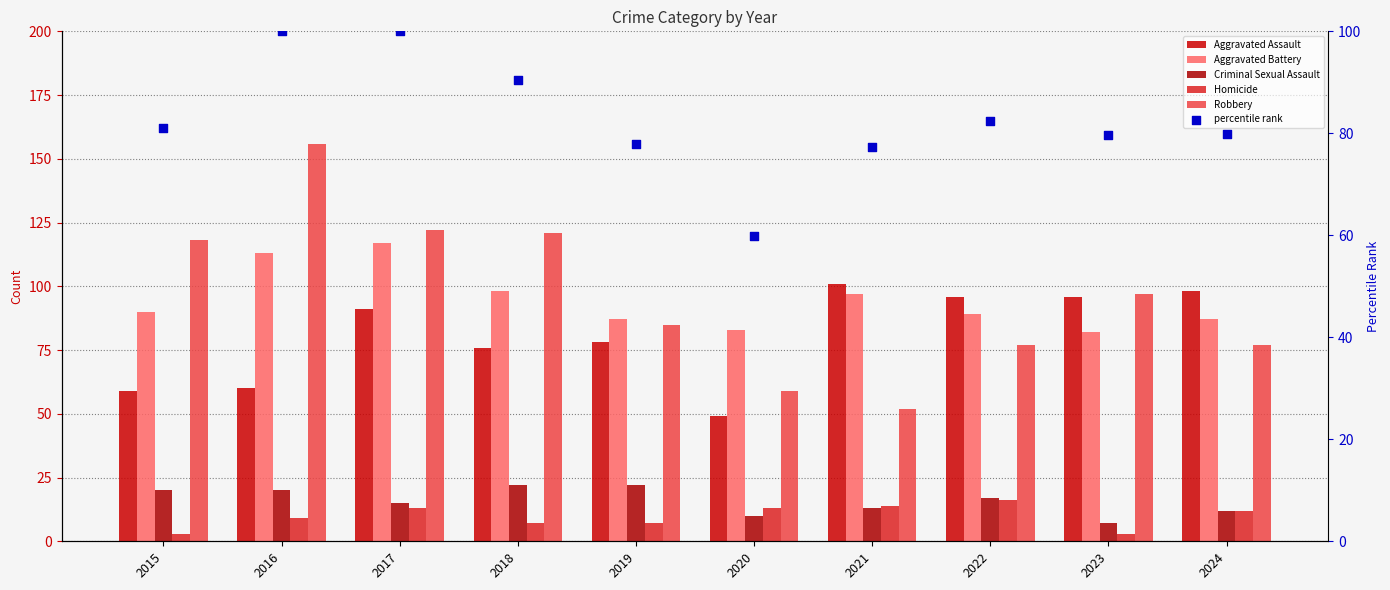

Which series has the largest total across all categories?

Robbery